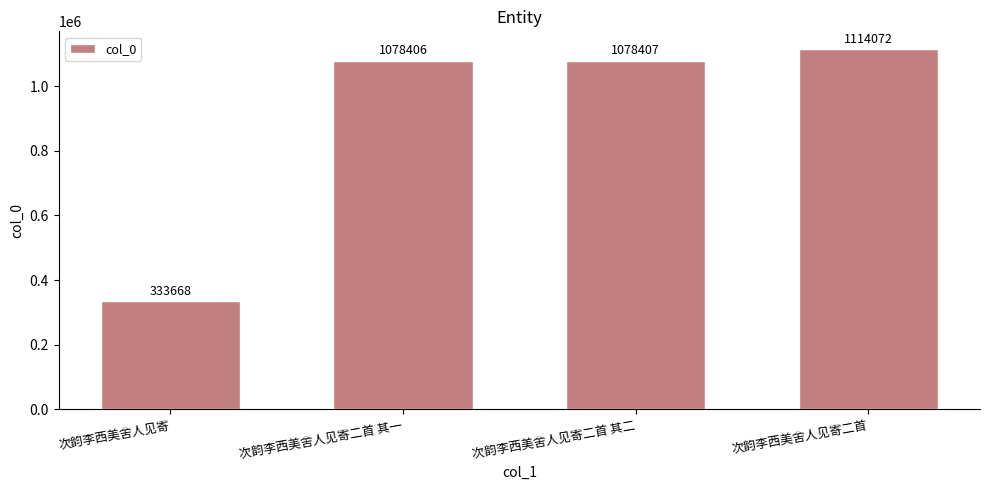

What is the approximate value at 次韵李西美舍人见寄, to the nearest 50?

333650